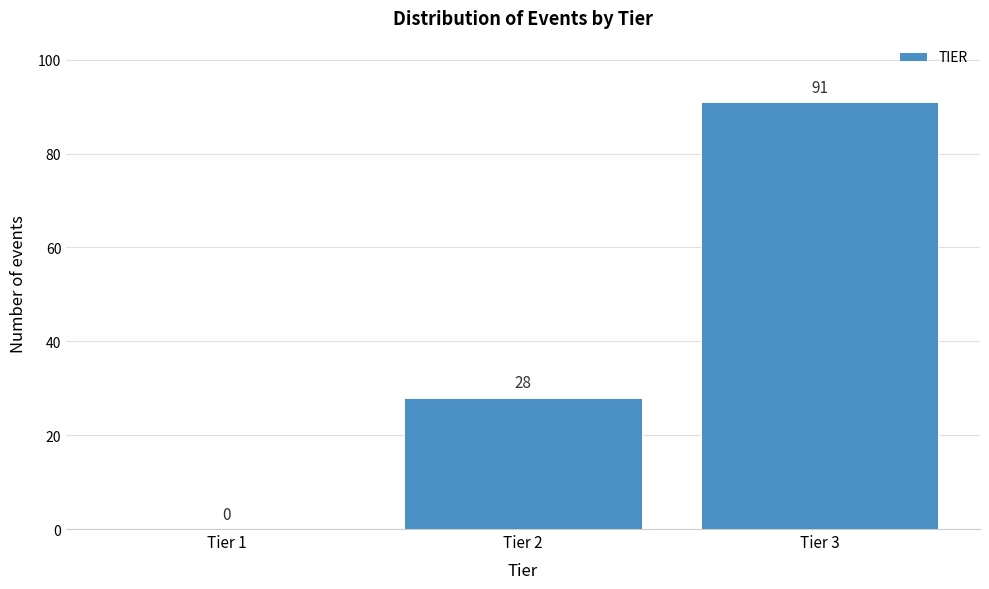

Which range on the x-axis has the tallest bar?

2.5 to 3.5